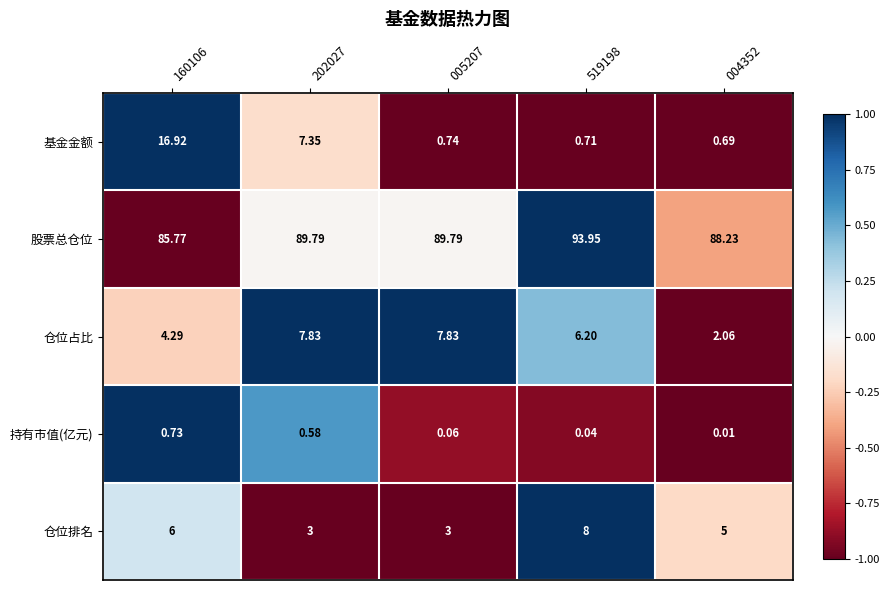

At how many categories does at least one series exceed 0?

5